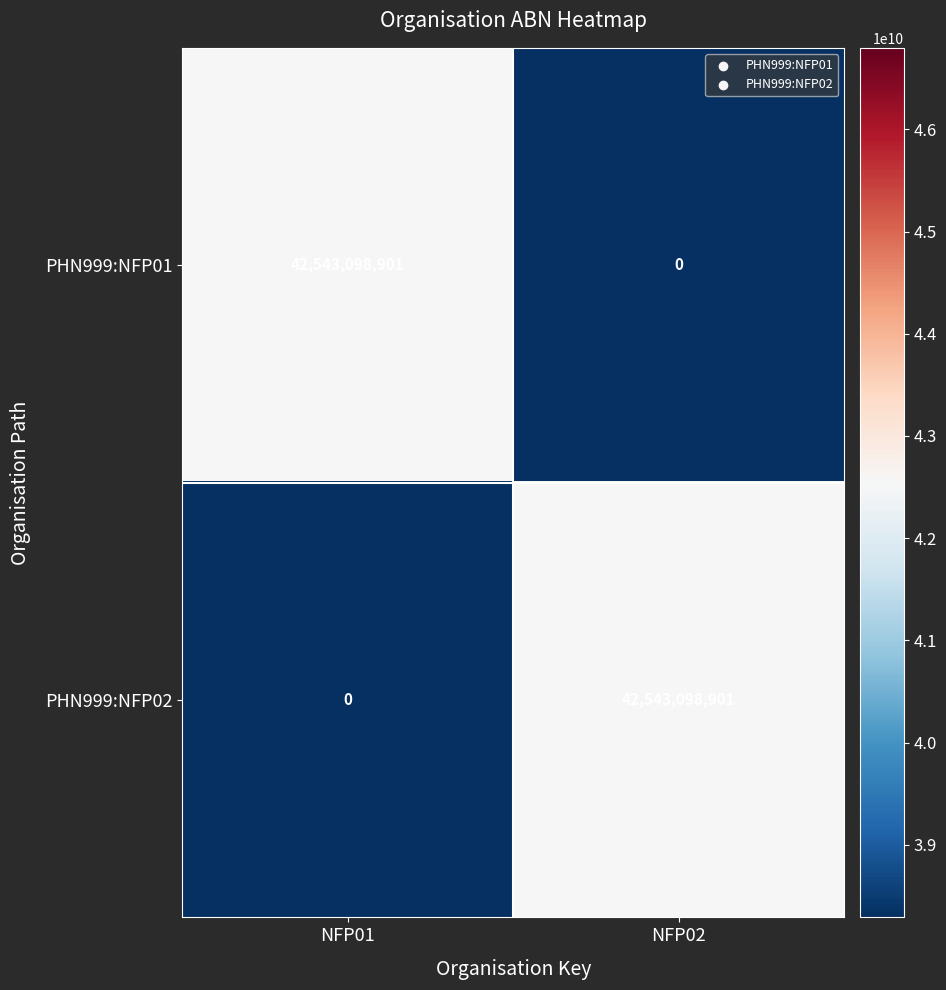

The value of PHN999:NFP01 at NFP02 is 0. True or false?

True